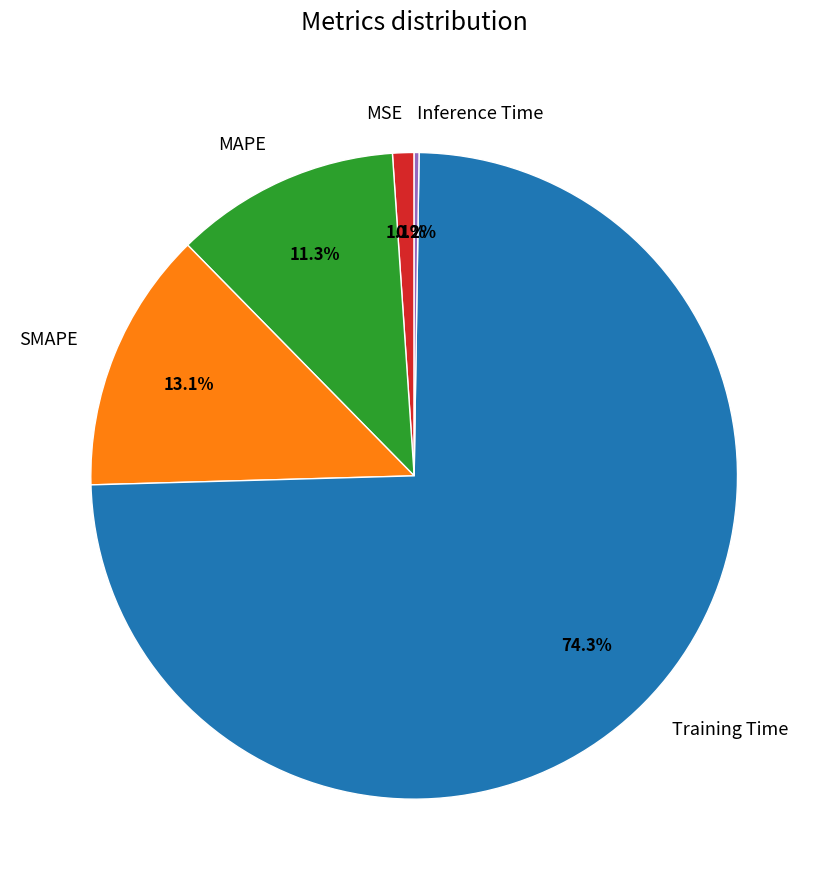

Between Training Time and MSE, which is larger?

Training Time